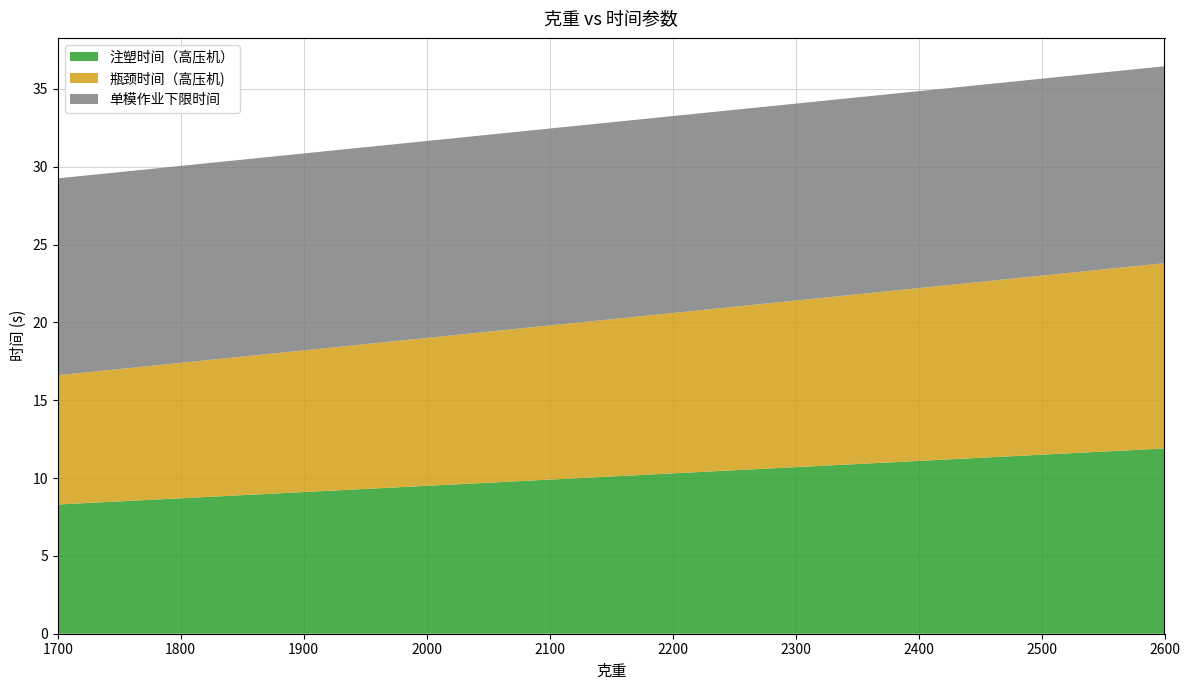

Reading left to right, what are all the values shown in this chart?

注塑时间（高压机）: 8.3	11.1	11.9
瓶颈时间（高压机): 8.3	11.1	11.9
单模作业下限时间: 12.7	12.7	12.7